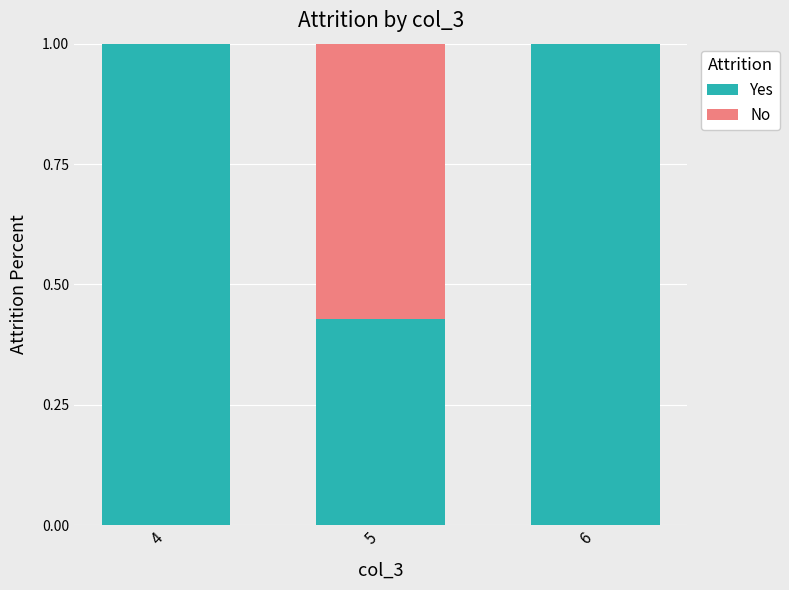

Are the bars horizontal?

No